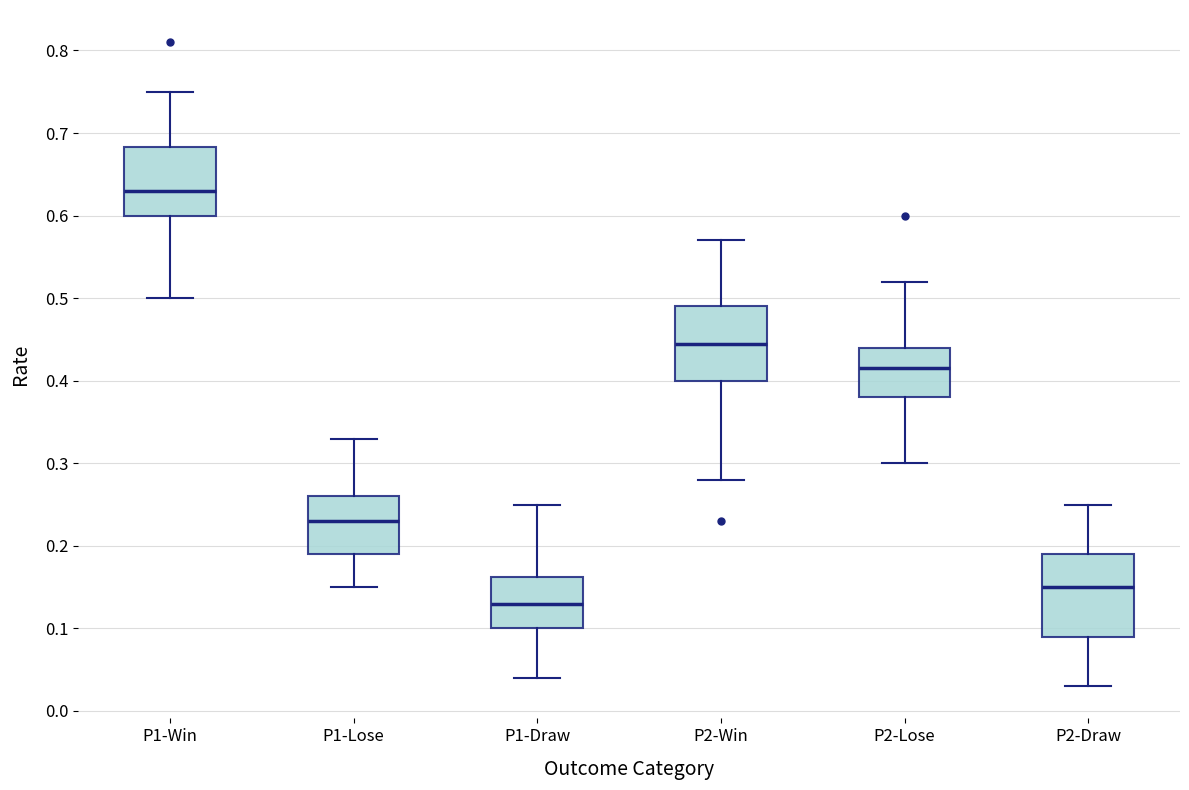

Where is the lower edge of the box for P2-Lose on the y-axis? The values are not printed on the chart, so give them approximately, as read against the axis.

0.38